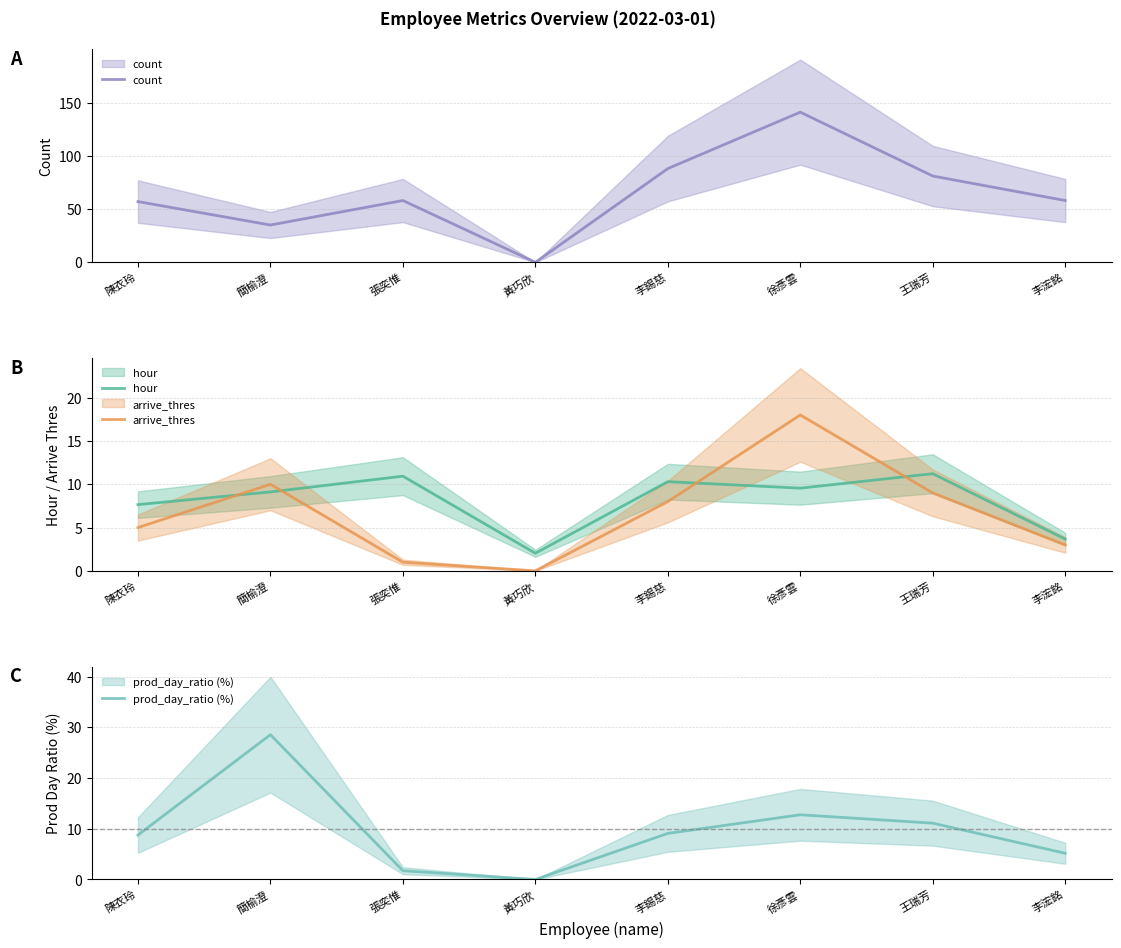

Does the chart have visible grid lines?

Yes